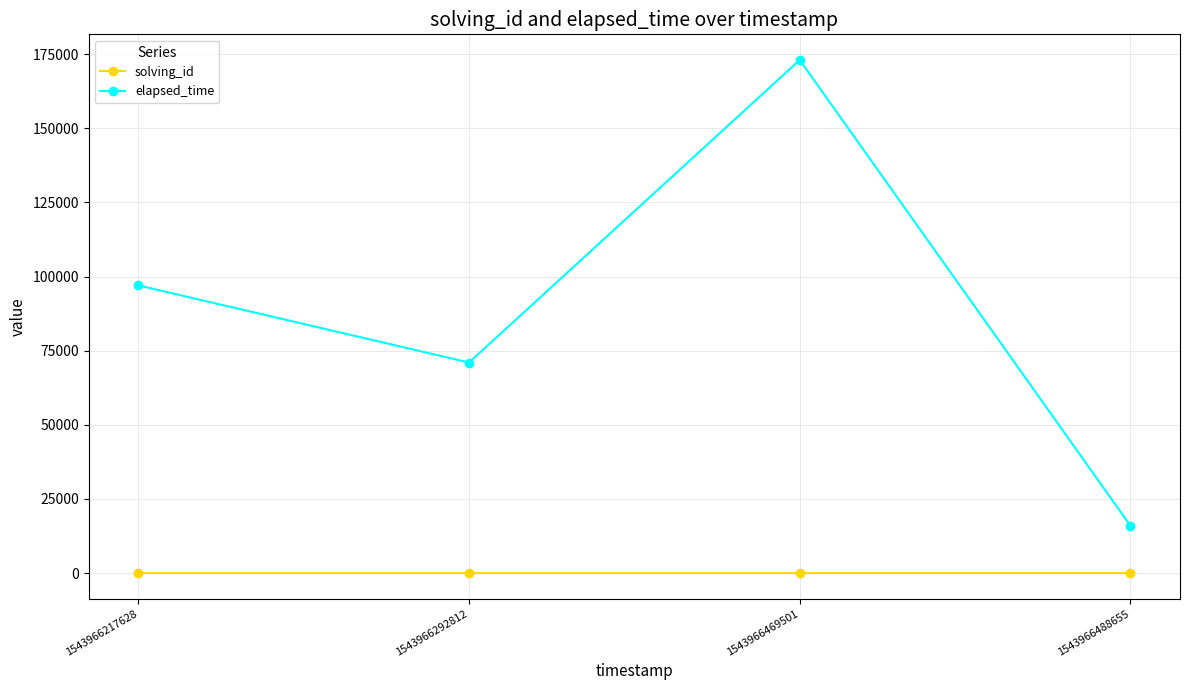

What is the highest value of the solving_id series?

4